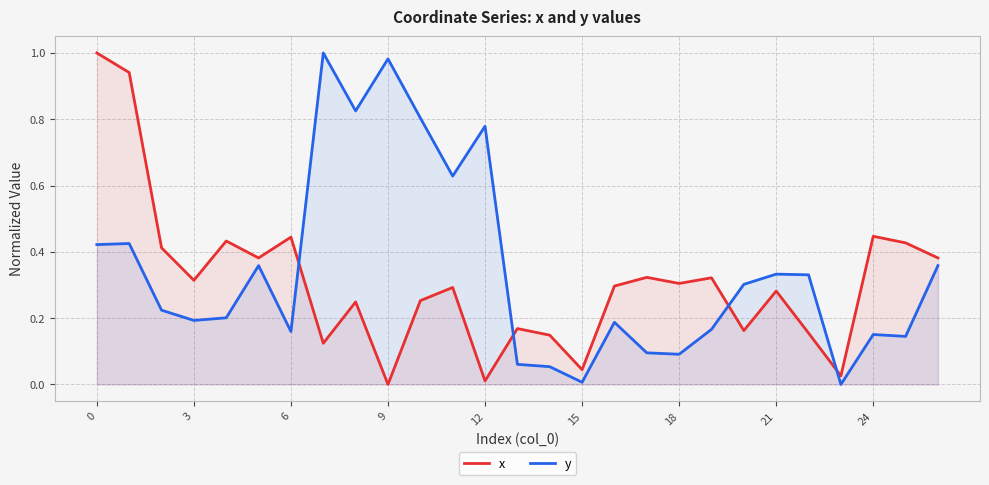

How many values in the y series exceed 0?

26